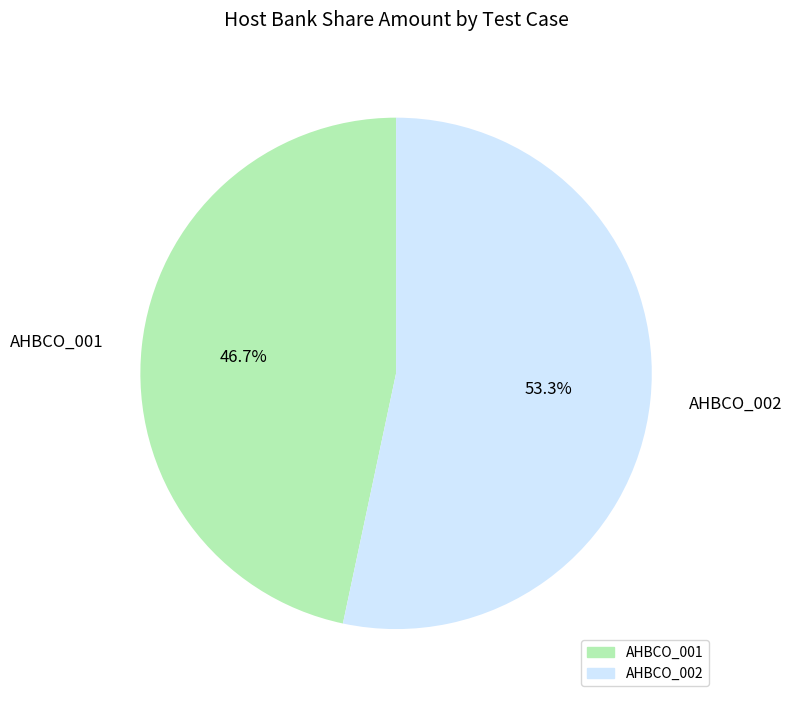

How many slices are in this pie chart?

2